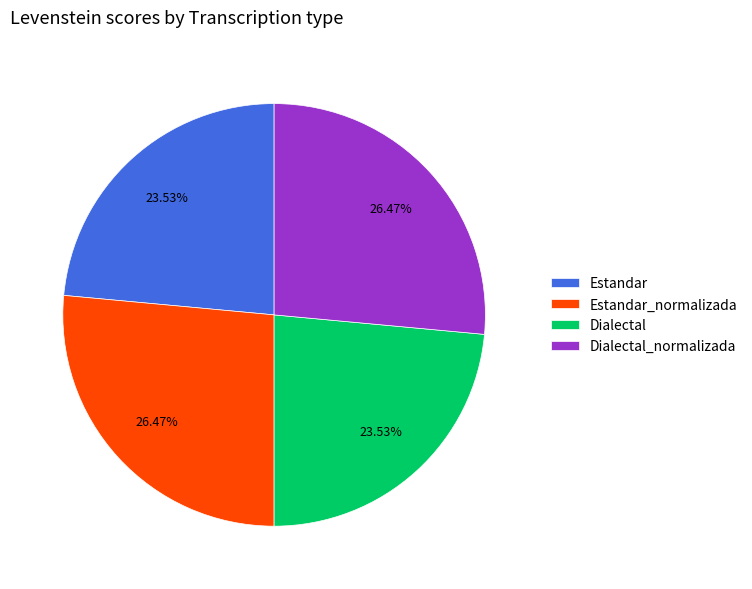

Is the sum of Estandar_normalizada and Dialectal_normalizada greater than half?

Yes